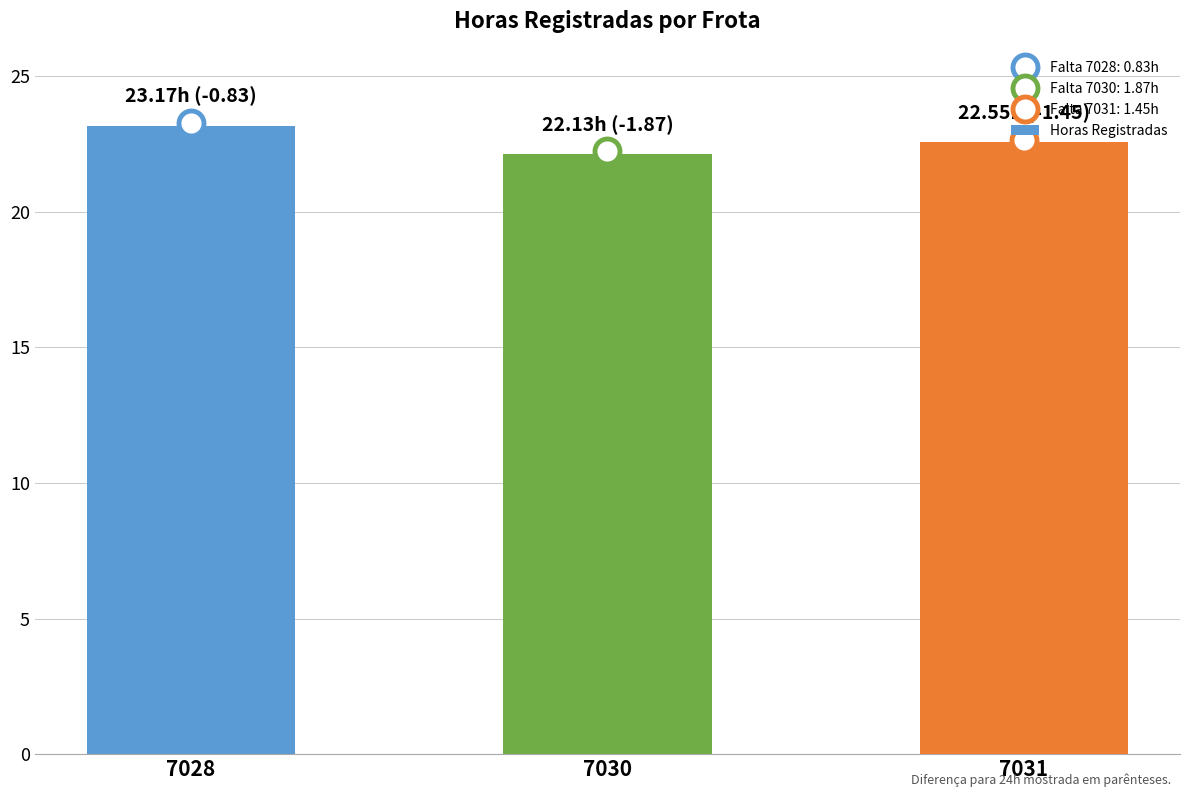

Reading right to left, list all the values displayed in this chart.

7031=22.6	7030=22.1	7028=23.2